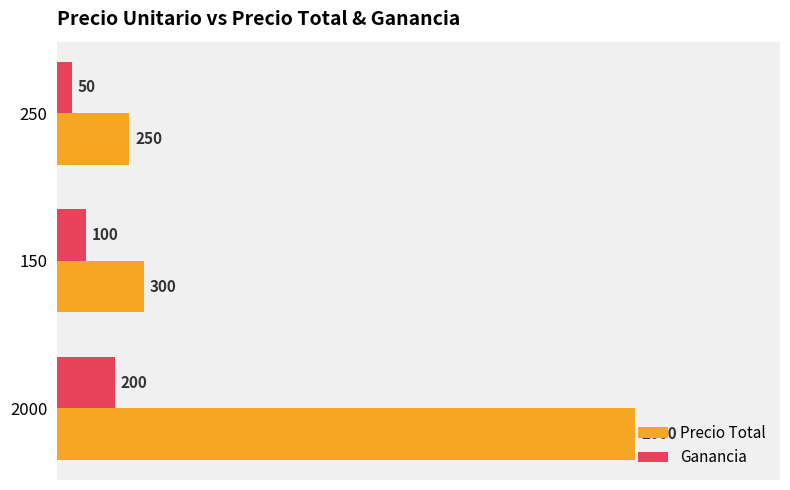

Rank the series by their maximum value, from lowest to highest.

Ganancia, Precio Total